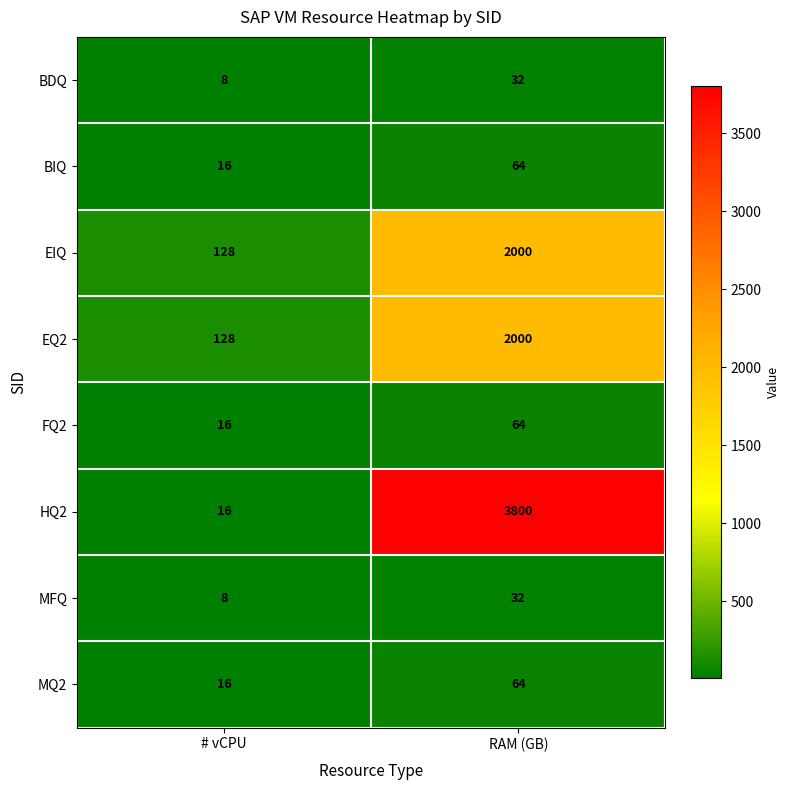

What is the approximate value of BDQ at RAM (GB), to the nearest 5?

30